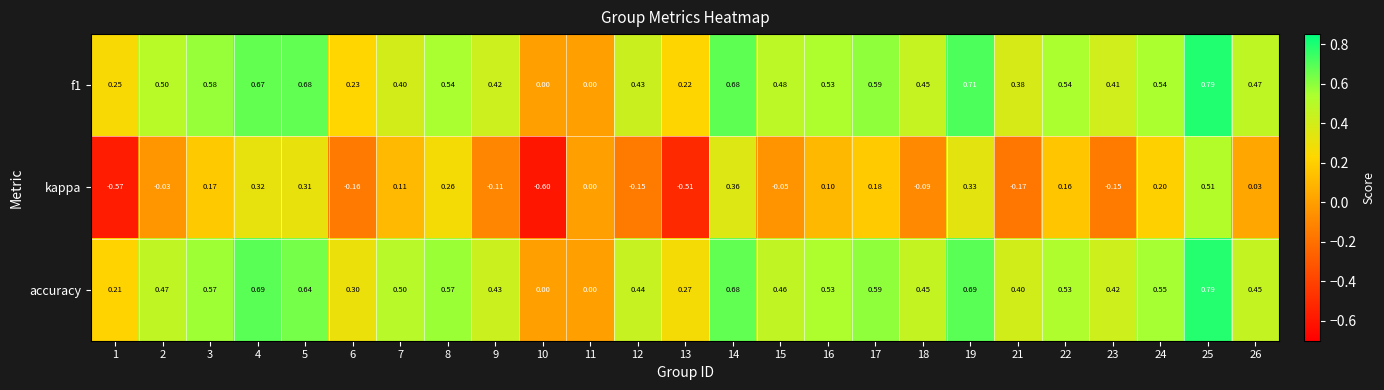

Which series has the widest spread of values?

kappa